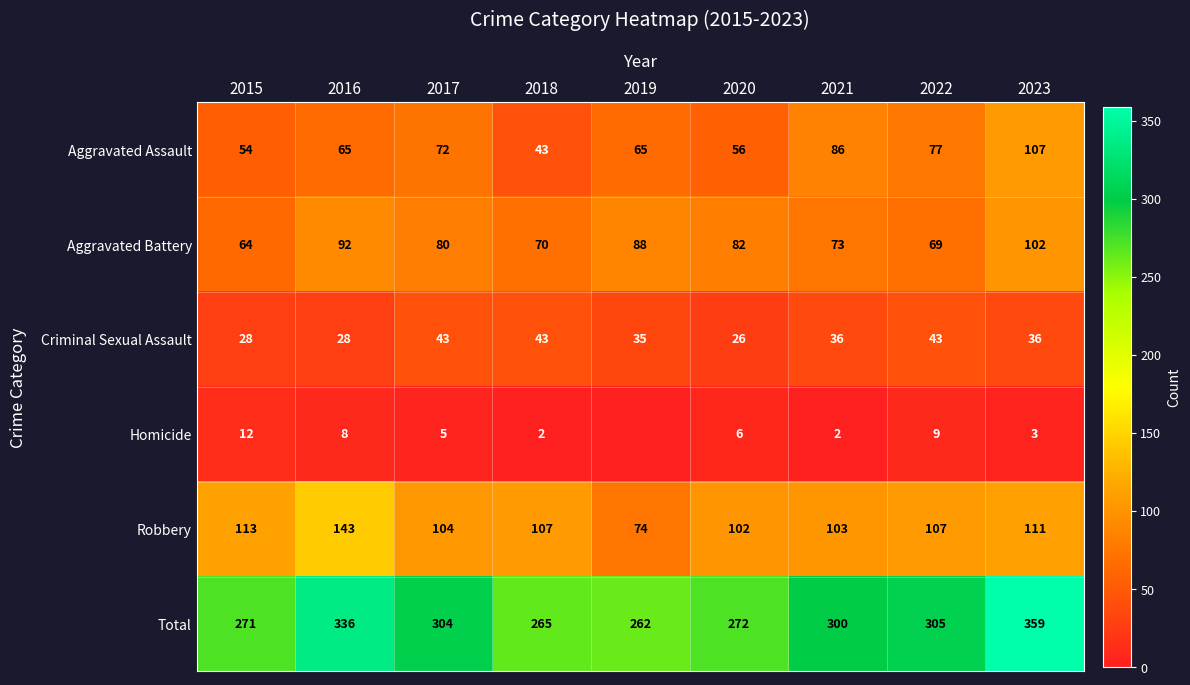

What is the difference between the highest and lowest values at 2022?

296